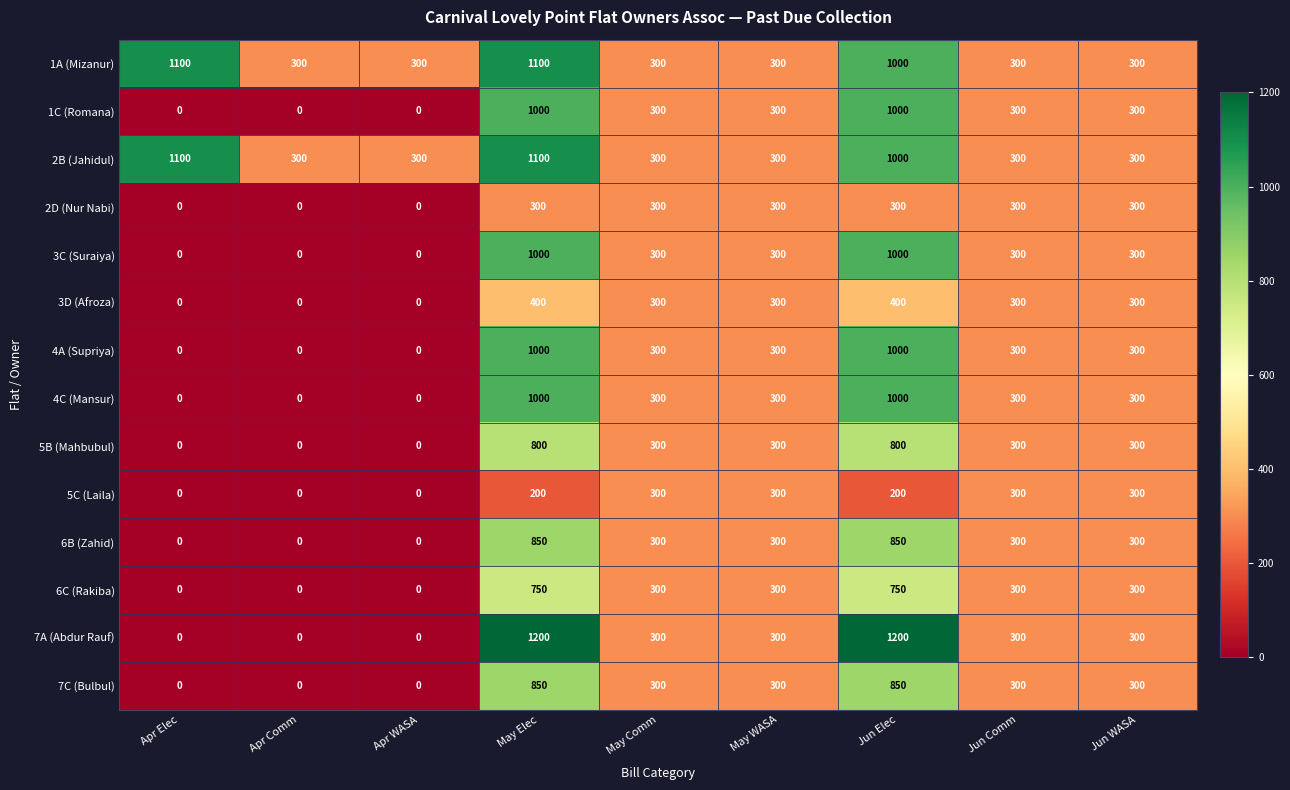

Is it true that 2B (Jahidul) equals 398 at Jun WASA?

False